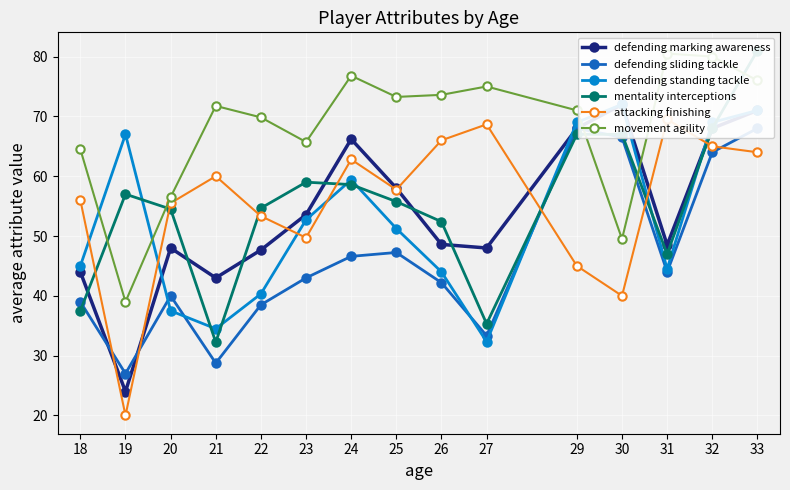

How many lines are shown in the chart?

6